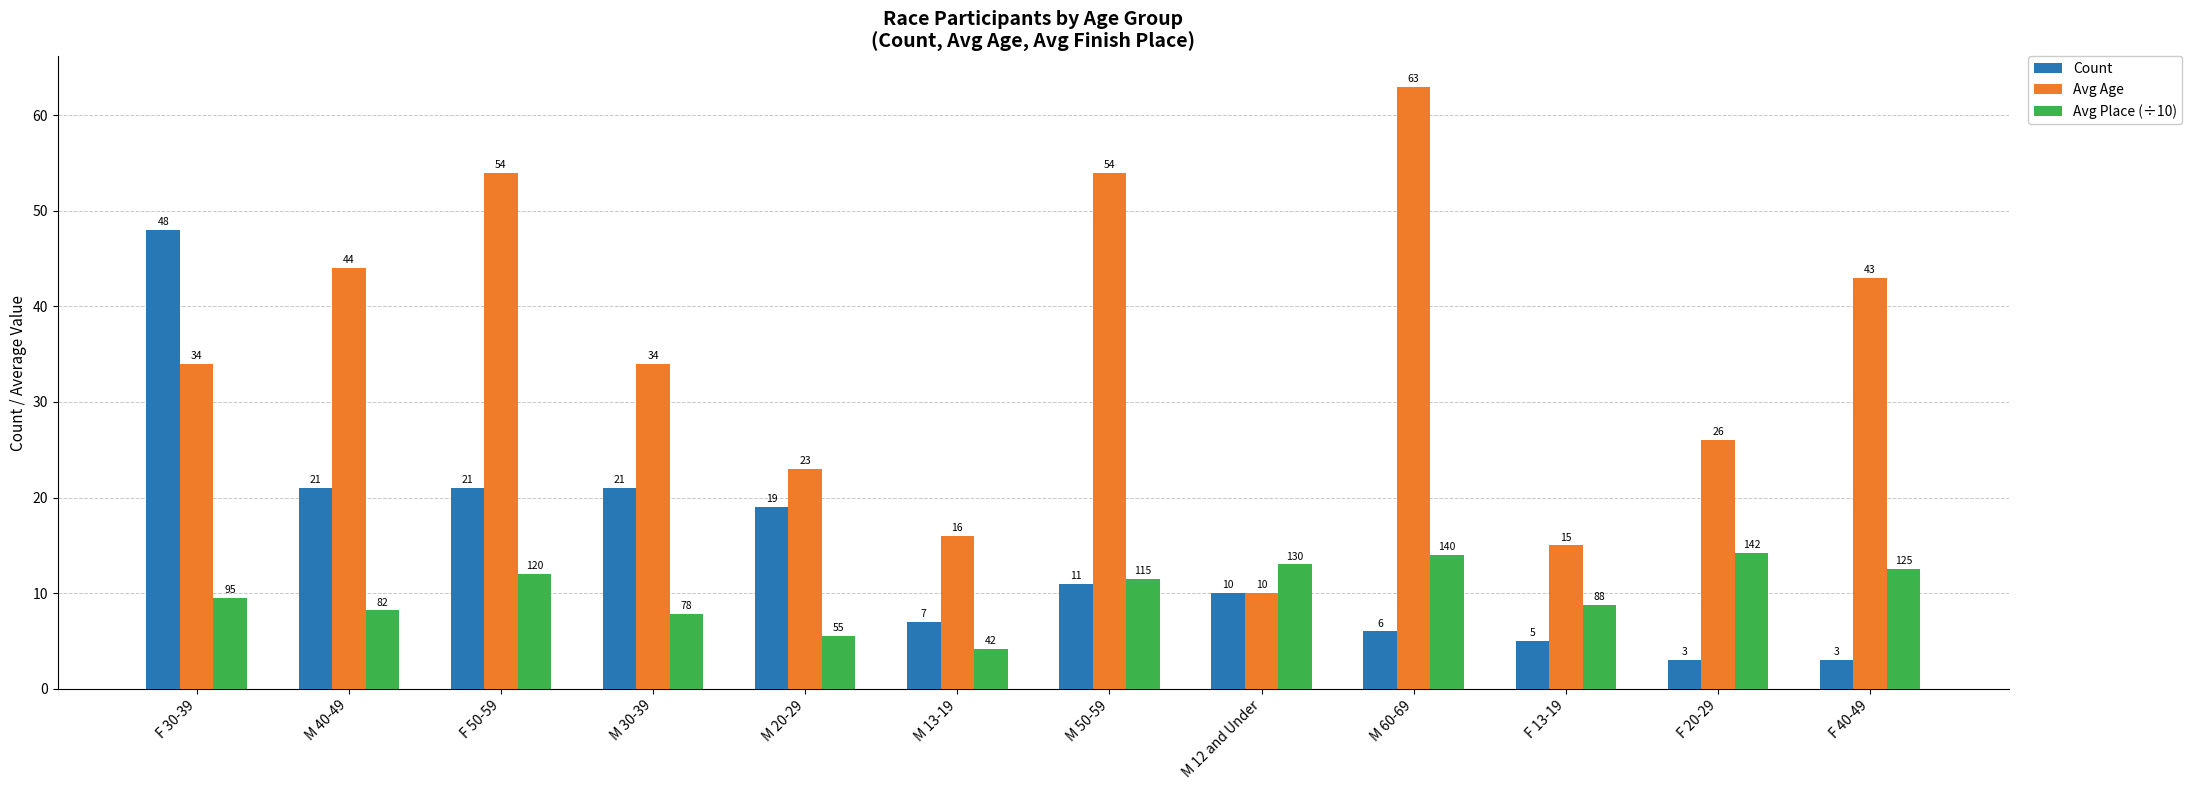

What is the greatest value displayed?

63.0